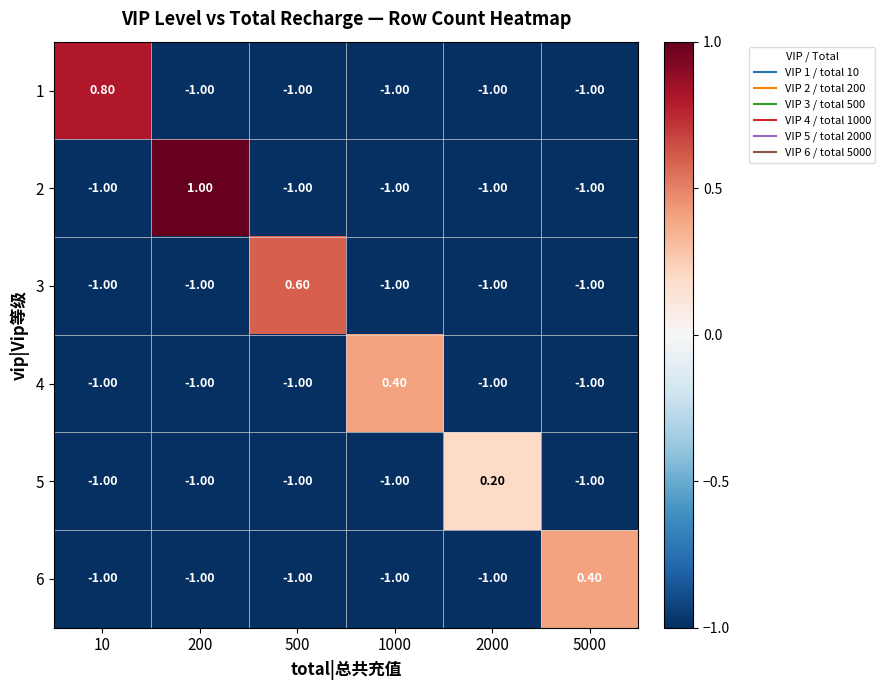

What is the total value across all series at 200?

-4.0